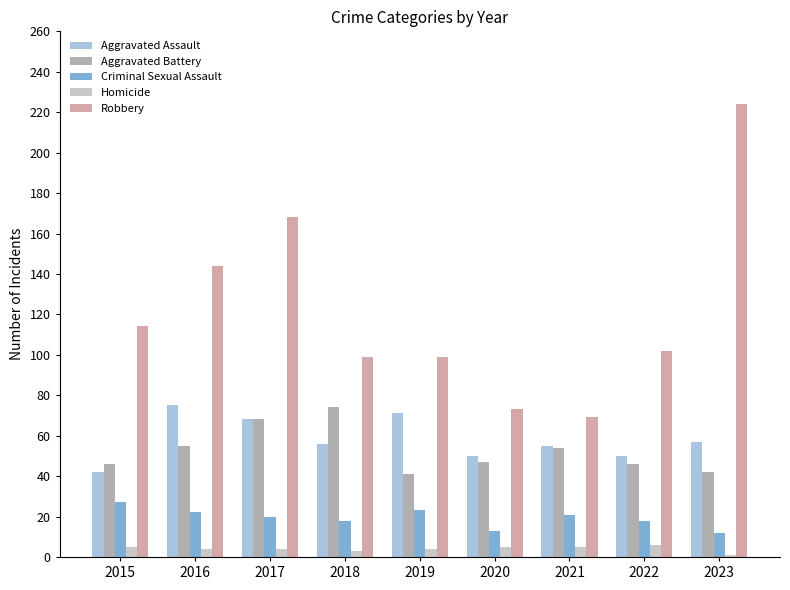

Are the bars grouped side by side (vs. stacked)?

Yes